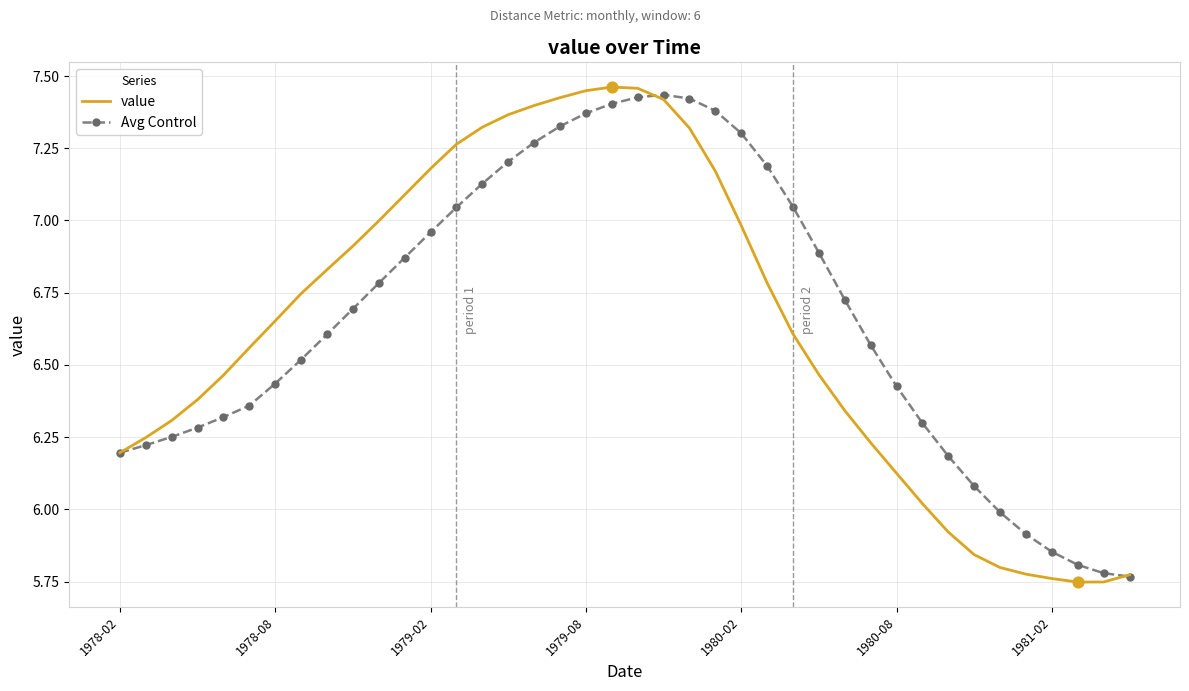

Which series has the largest range (max minus min)?

value